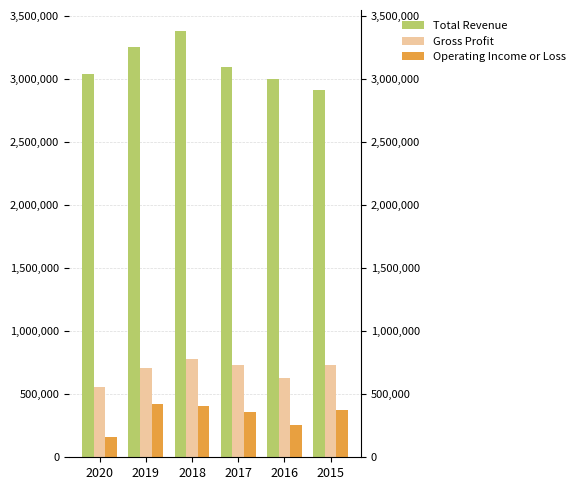

Which series has the largest total across all categories?

Total Revenue